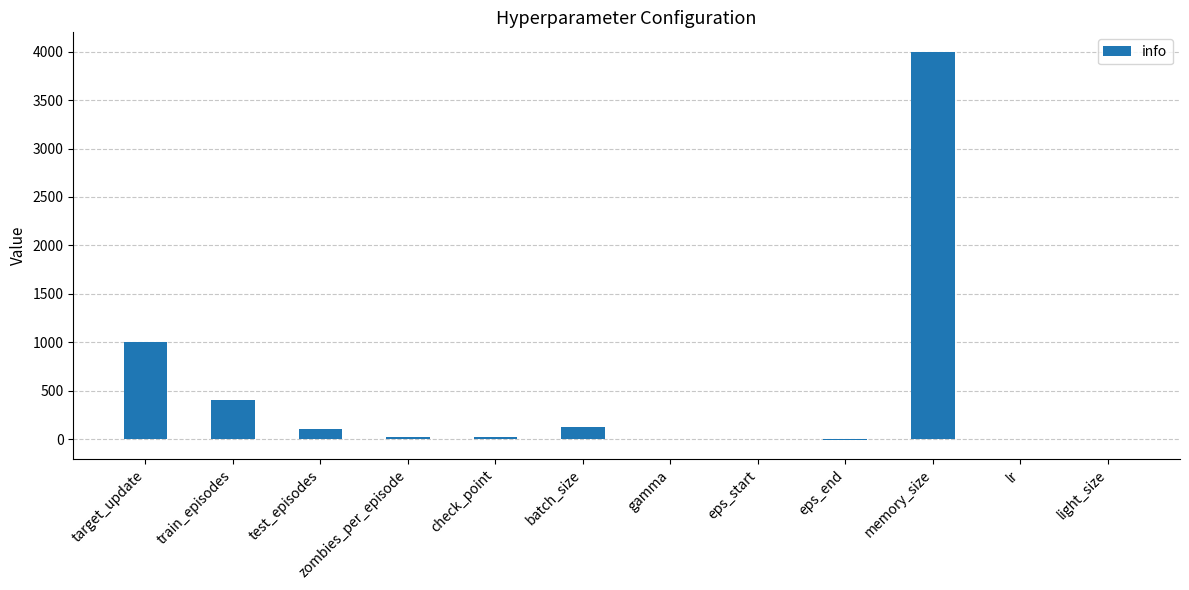

Is it true that the value at target_update is 1000.0?

True